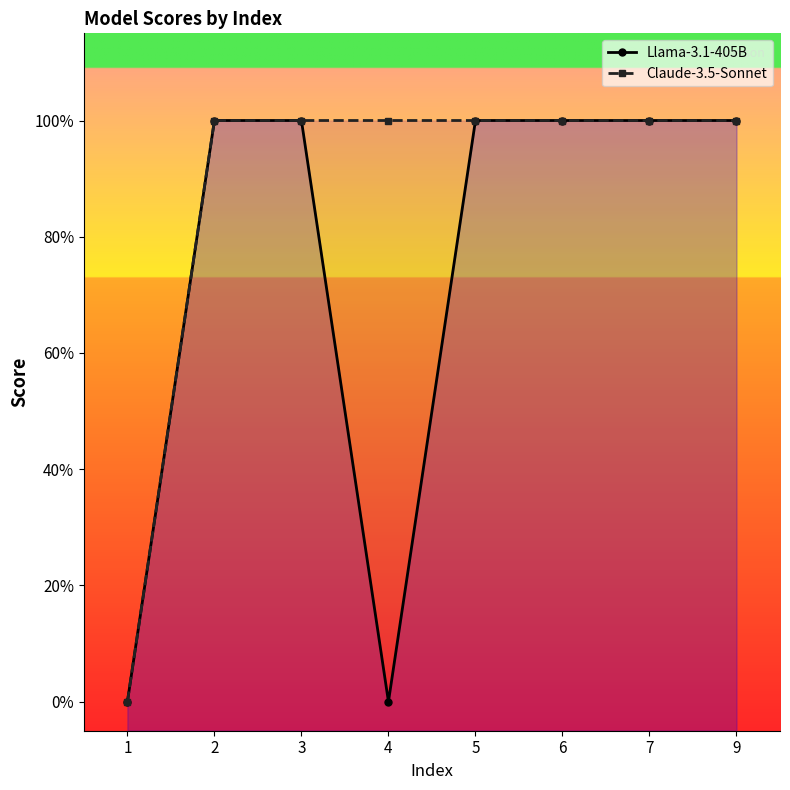

Is the value of Claude-3.5-Sonnet at 7 greater than the value of Llama-3.1-405B at 5?

No